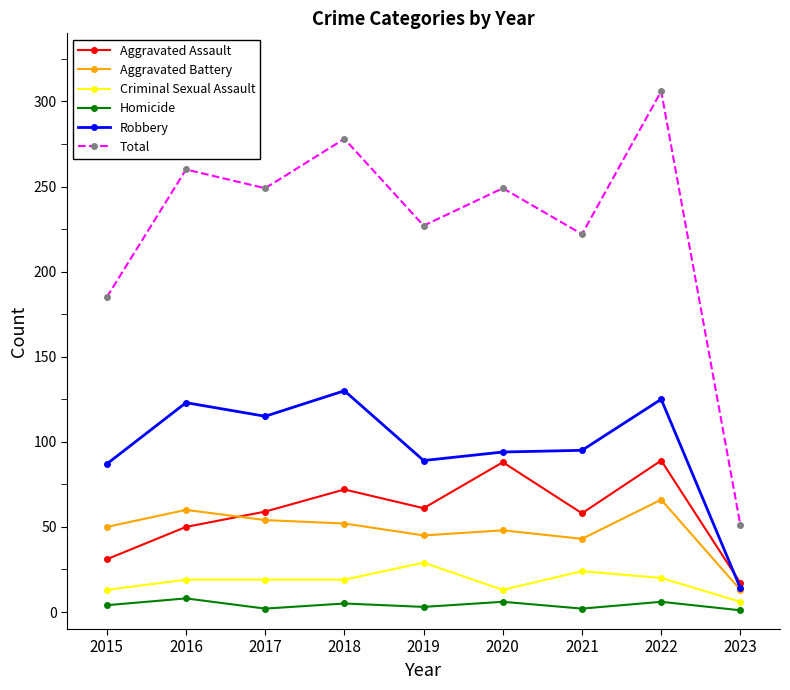

What is the value of the Criminal Sexual Assault point at the 2nd from the left?

19